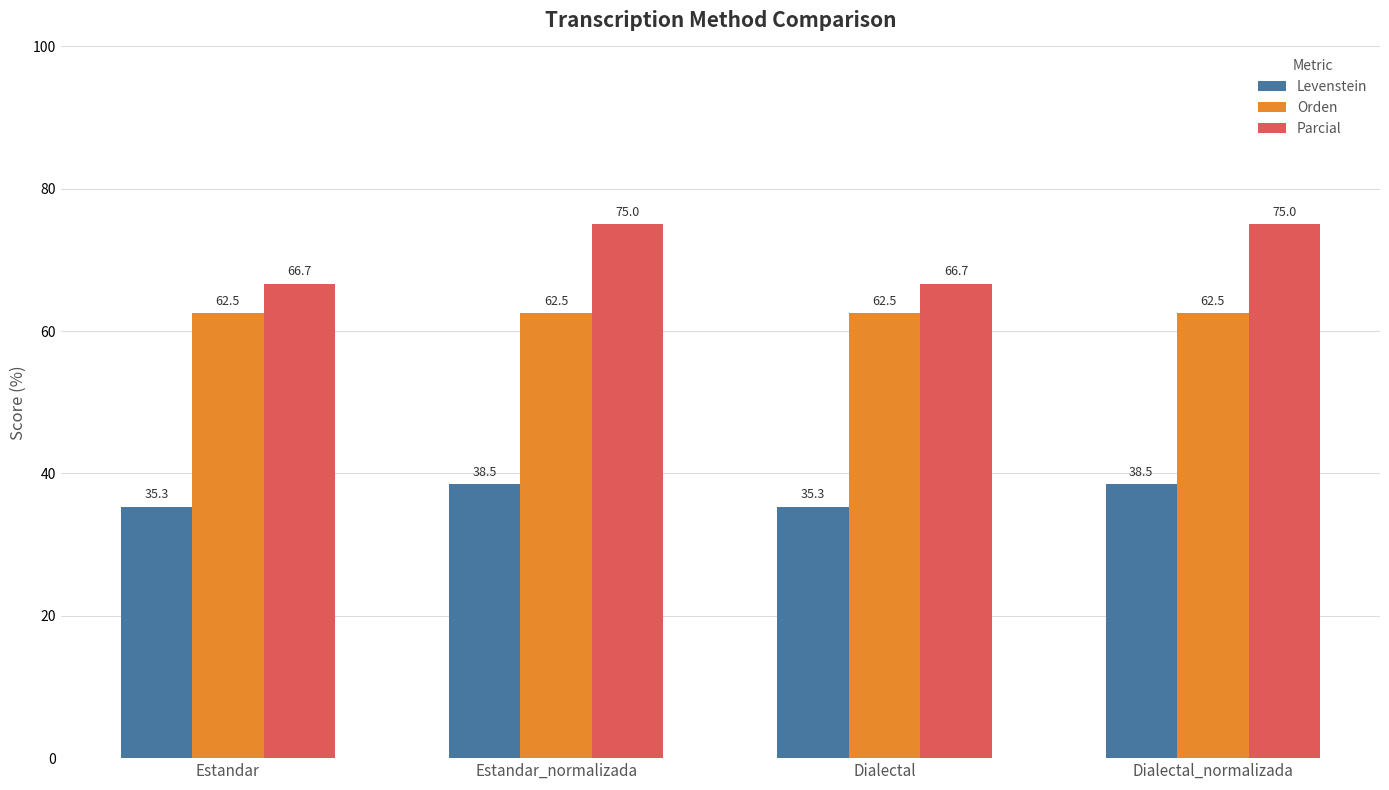

Are the bars horizontal?

No